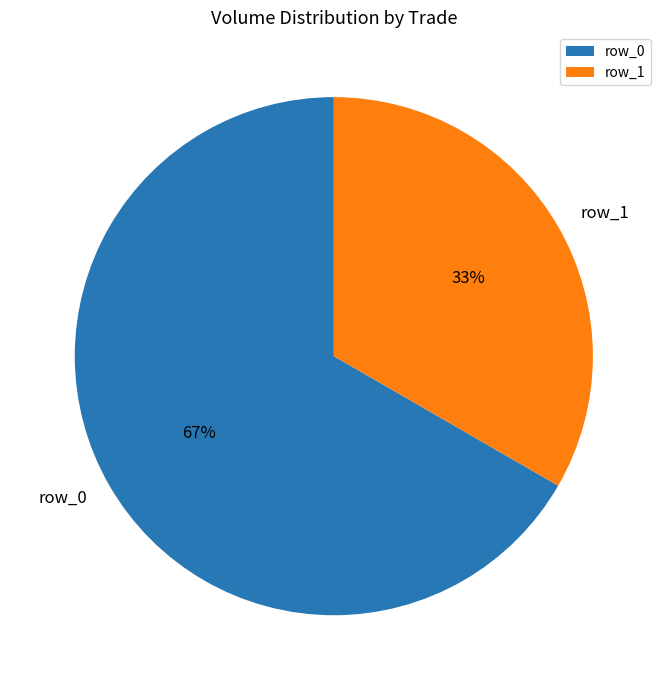

Between row_0 and row_1, which is larger?

row_0